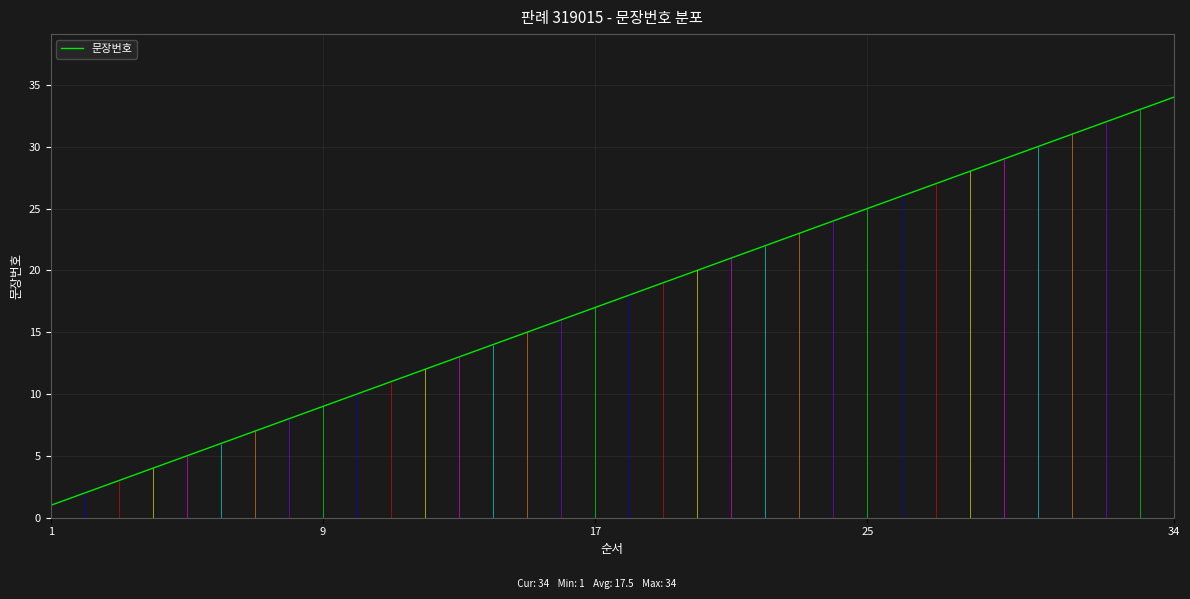

The 문장번호 series shows 52 at 34. True or false?

False